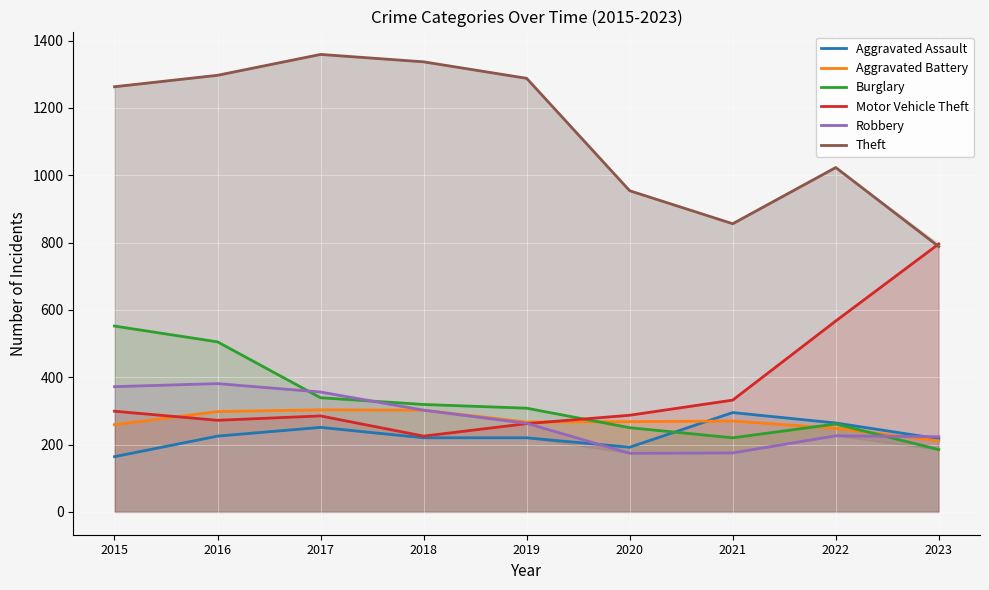

At how many categories does at least one series exceed 954?

6